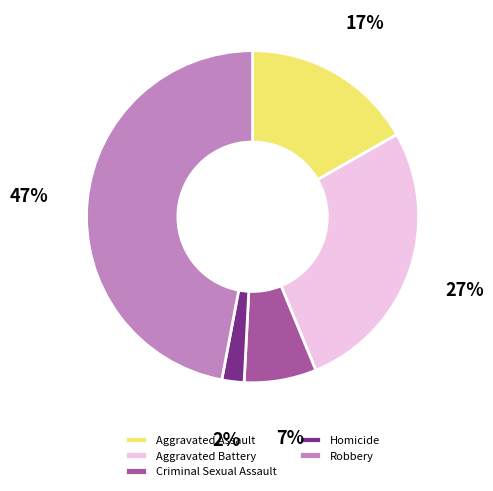

Rank the categories by value from highest to lowest.

Robbery, Aggravated Battery, Aggravated Assault, Criminal Sexual Assault, Homicide